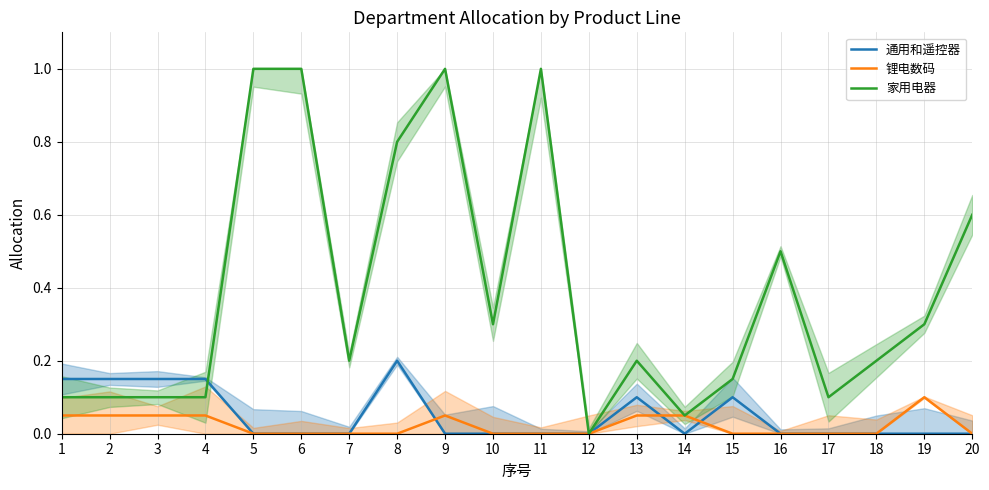

Which category has the highest value across all series?

5